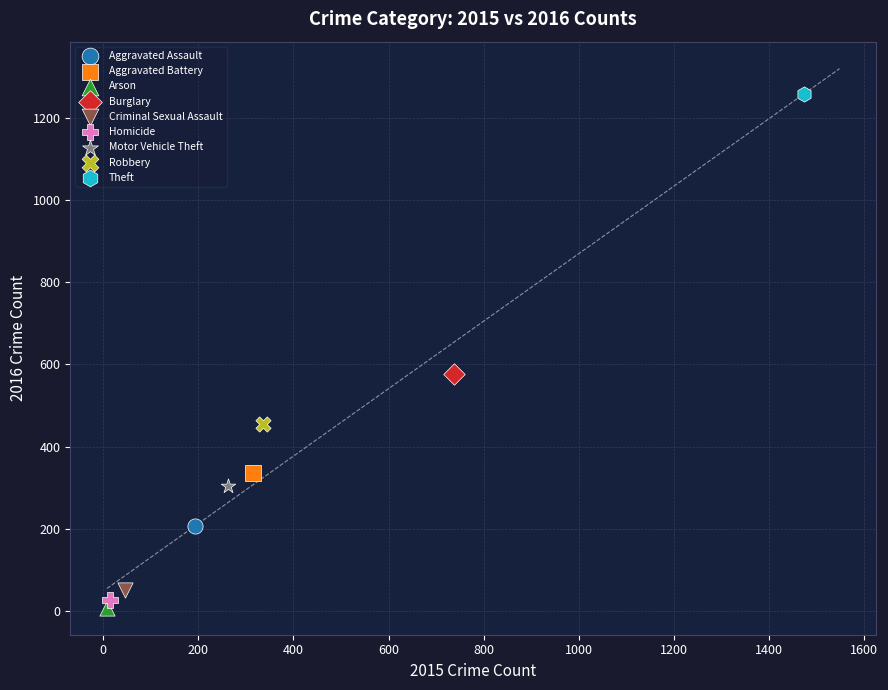

What are all the series names shown in the legend?

Aggravated Assault, Aggravated Battery, Arson, Burglary, Criminal Sexual Assault, Homicide, Motor Vehicle Theft, Robbery, Theft